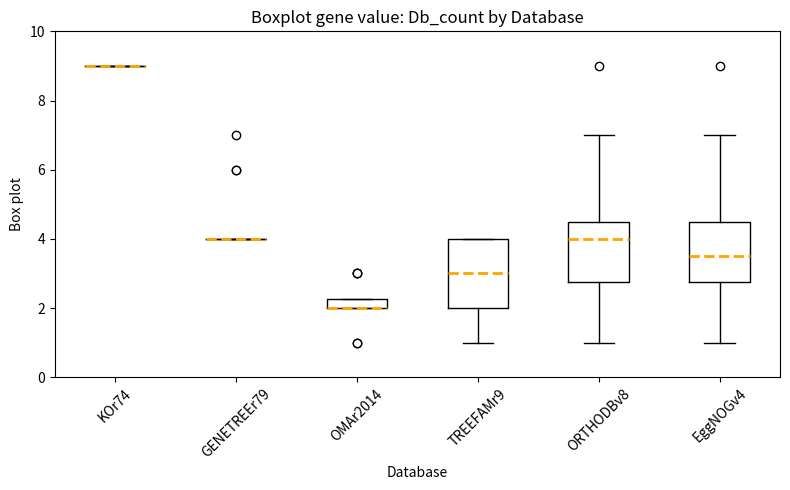

Where is the lower edge of the box for OMAr2014 on the y-axis? The values are not printed on the chart, so give them approximately, as read against the axis.

2.0